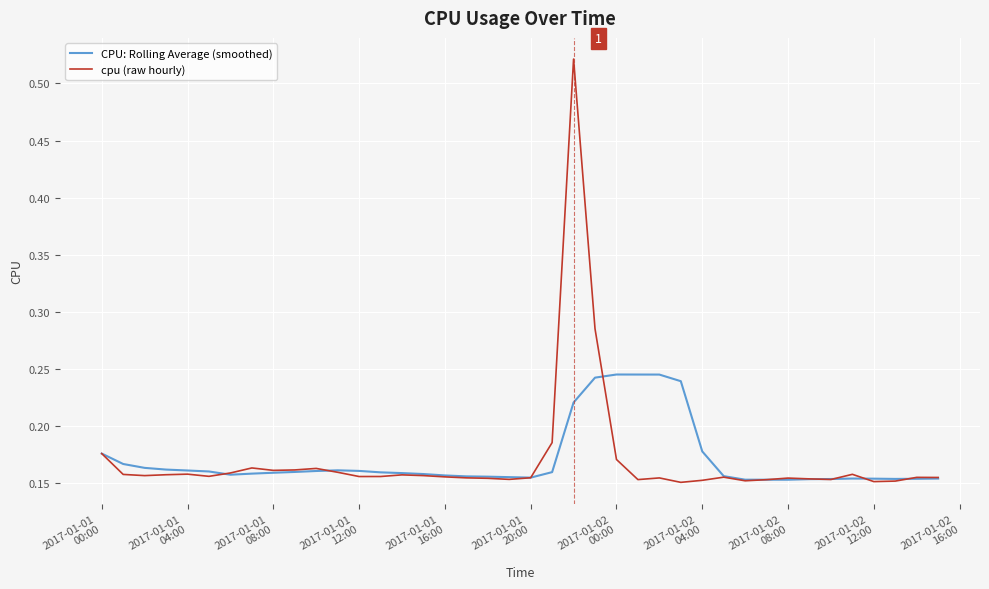

Count the cpu (raw hourly) values in the range 0 to 1.

40